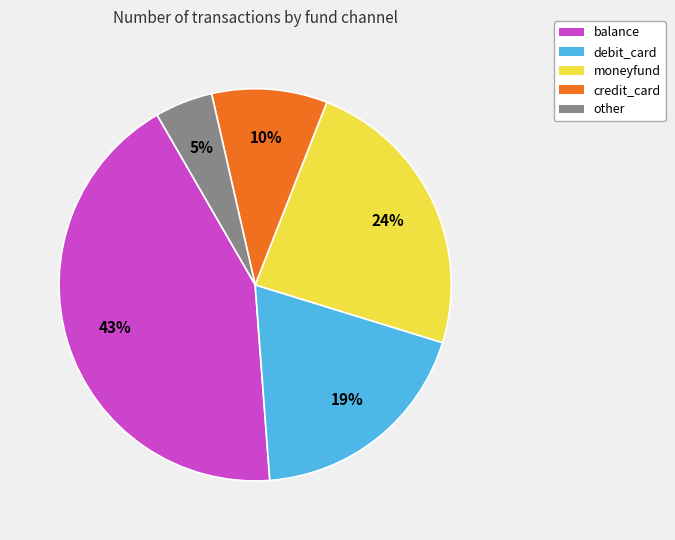

To the nearest percent, what is the average slice percentage?

20%